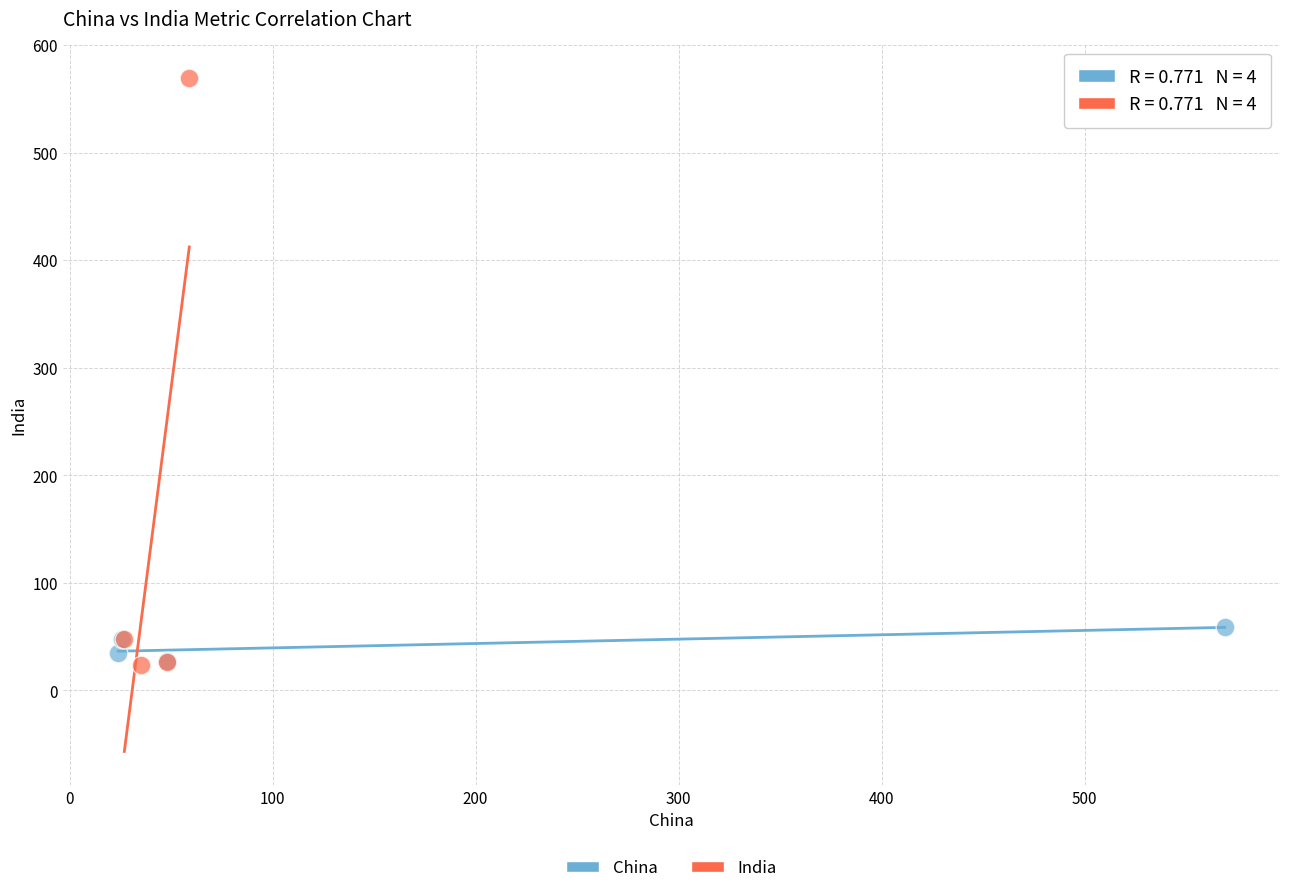

Which series has the largest Y range (max minus min)?

India